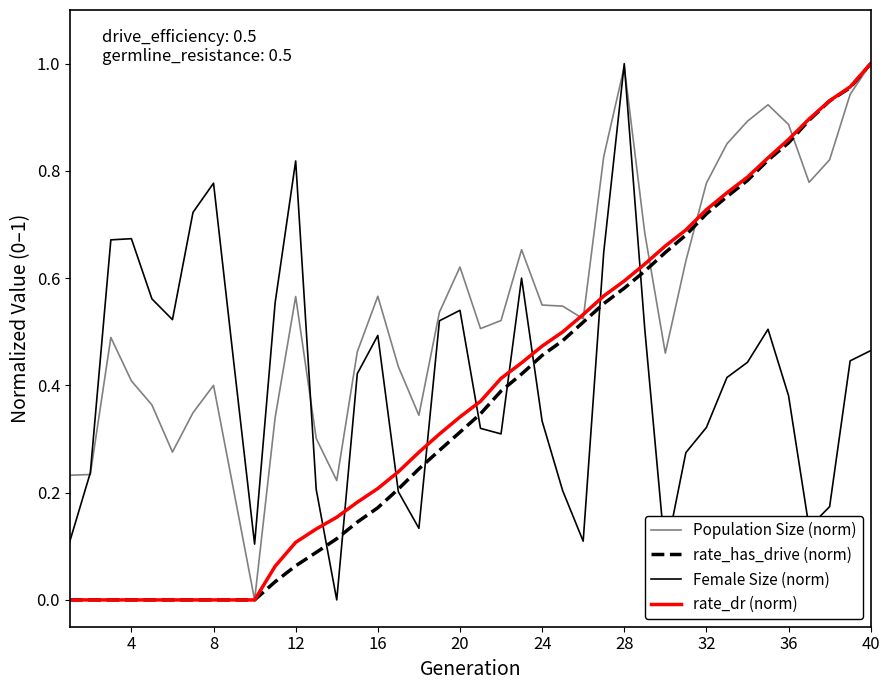

What is the value of the Population Size (norm) point at the 27th from the left?

0.8